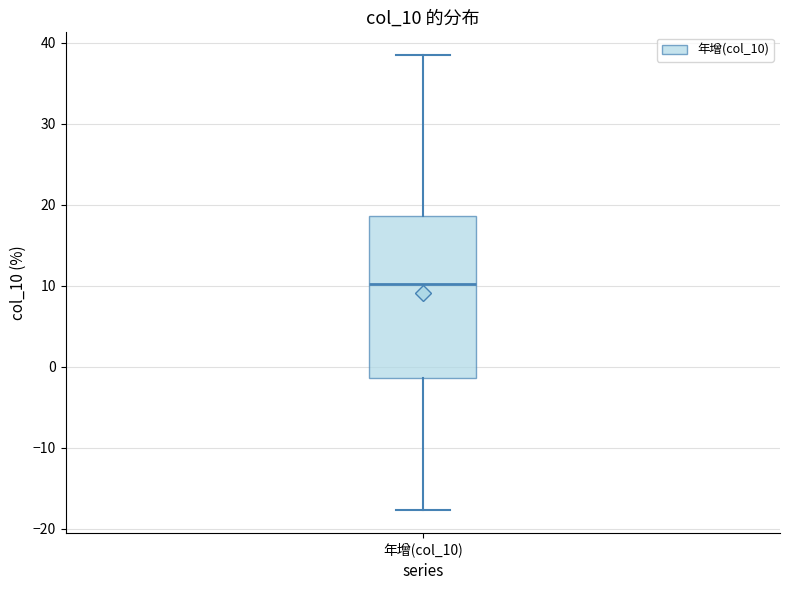

Read this box plot against the y-axis: the position of the median line, the range covered by the box, and the ends of both whiskers. The values are not printed on the chart, so give them approximately, as read against the axis.

median 10, box -1 to 19, whiskers -18 to 39